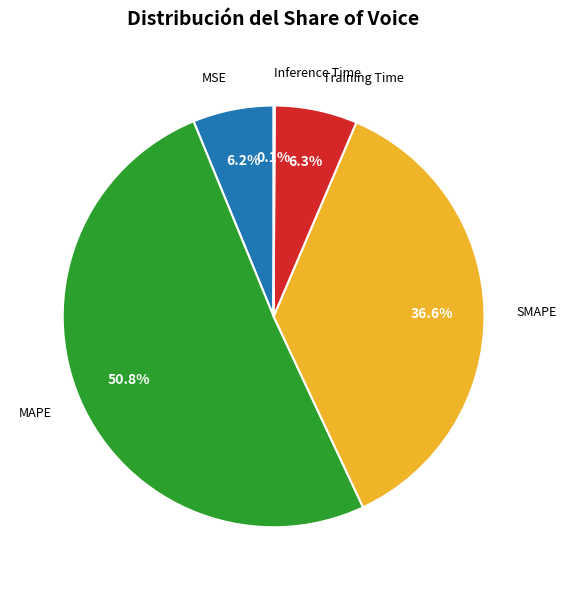

Is there a majority slice in this chart?

Yes